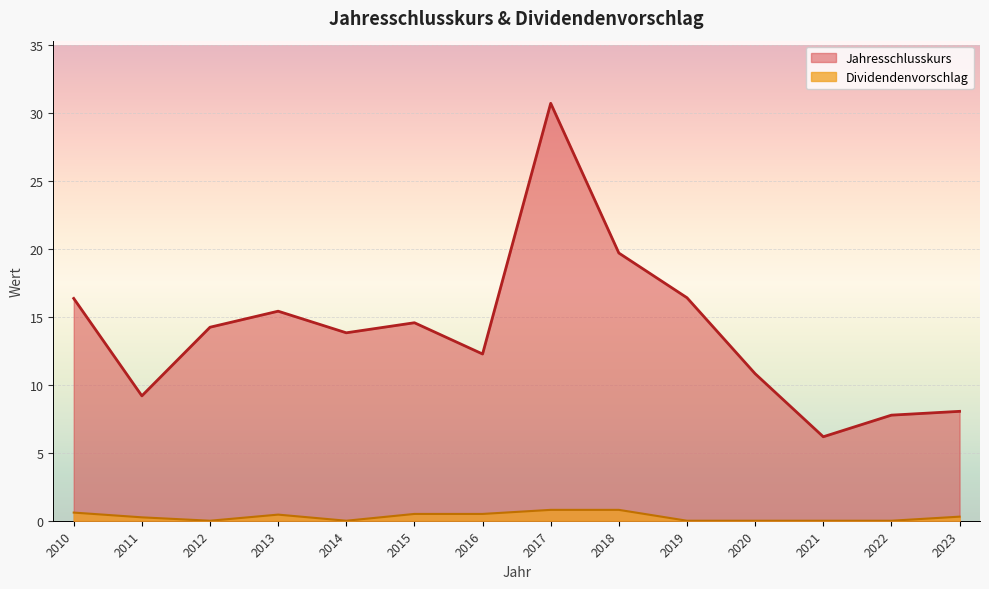

Reading right to left, transcribe all the data shown in this chart.

Jahresschlusskurs: 8.1	7.8	6.2	10.8	16.4	19.7	30.7	12.3	14.6	13.8	15.4	14.2	9.2	16.4
Dividendenvorschlag: 0.3	0.0	0.0	0.0	0.0	0.8	0.8	0.5	0.5	0.0	0.5	0.0	0.2	0.6